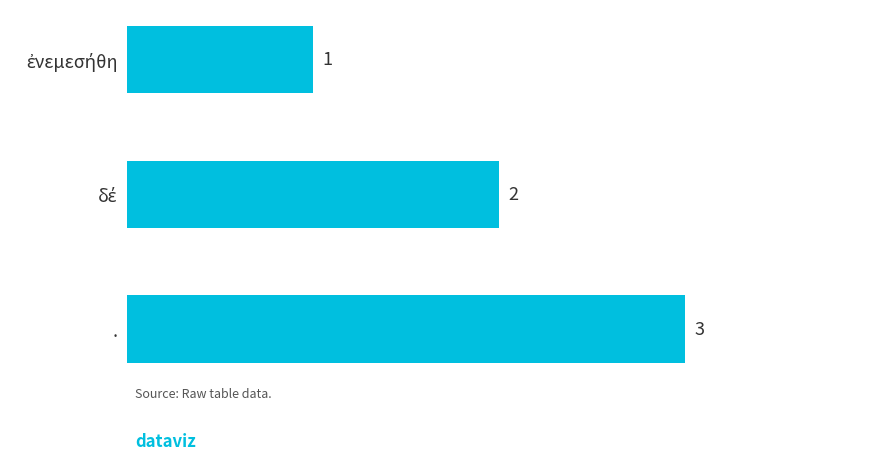

What is the greatest value displayed?

3